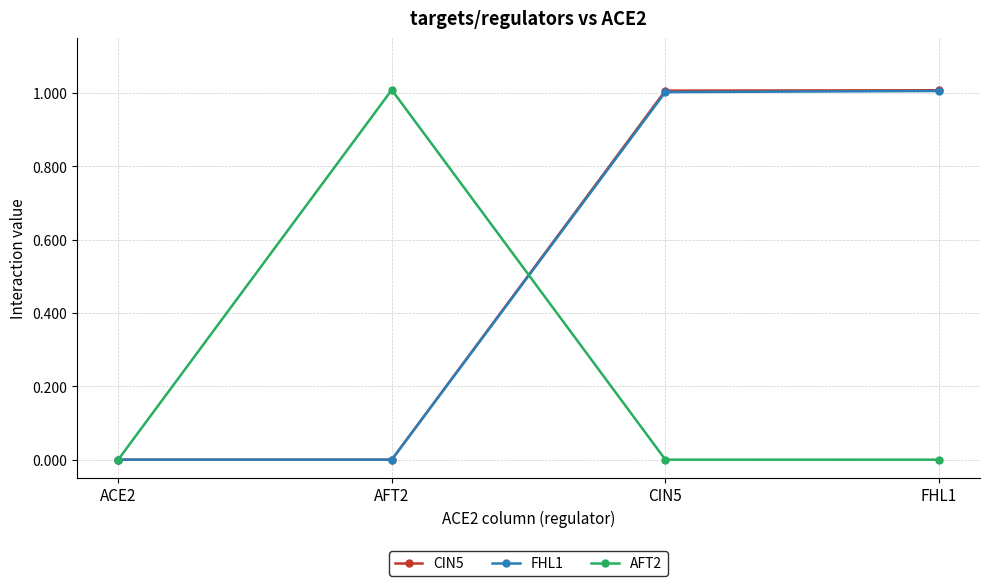

What is the total value across all series at CIN5?

2.0